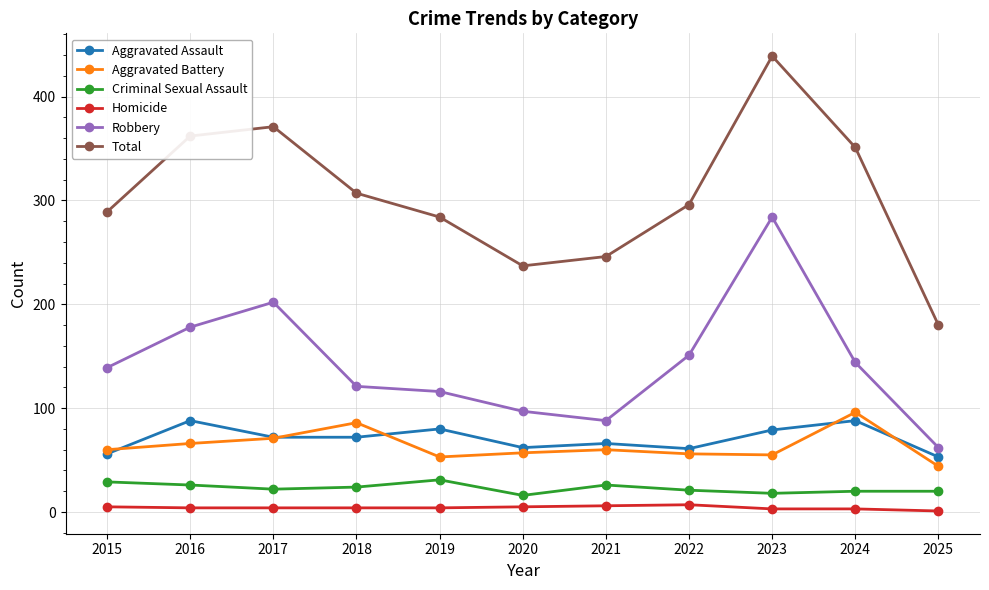

What is the difference between the highest and lowest values at 2023?

436